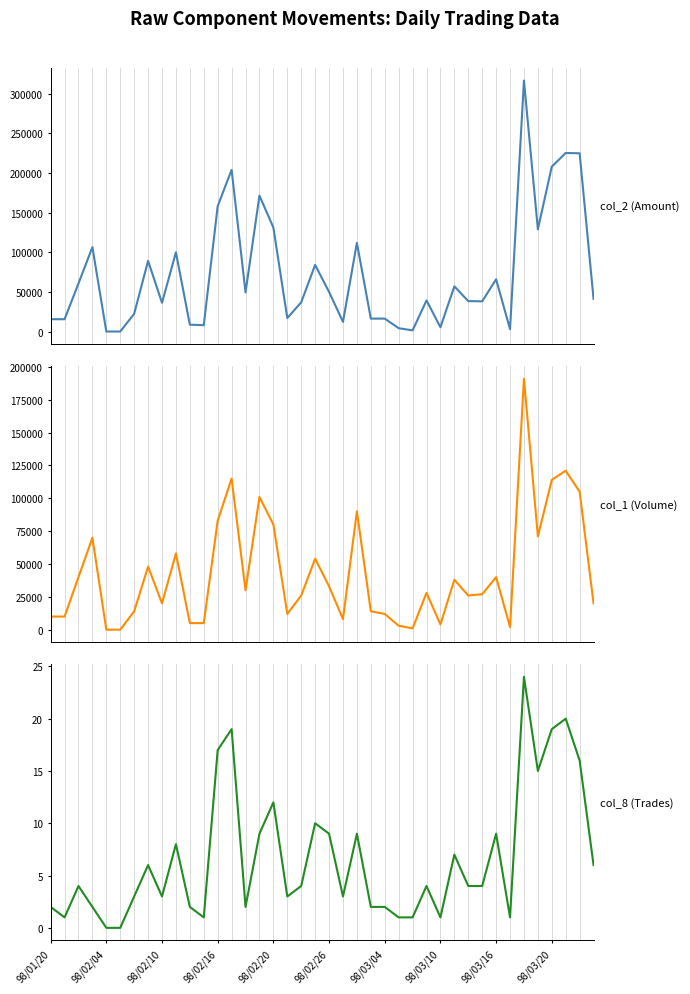

At which label is col_1 (Volume) closest to 95500?

15